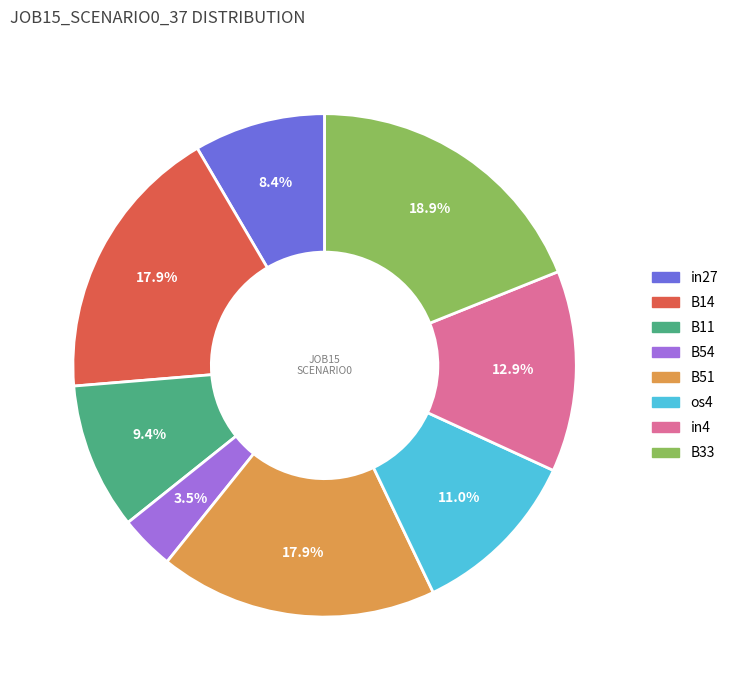

Does any single category account for the majority?

No